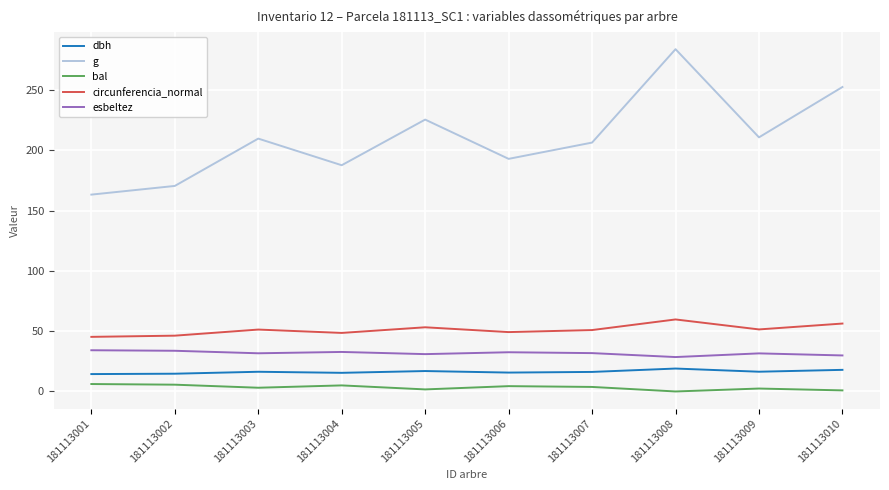

List the series in order of their peak value, highest first.

g, circunferencia_normal, esbeltez, dbh, bal